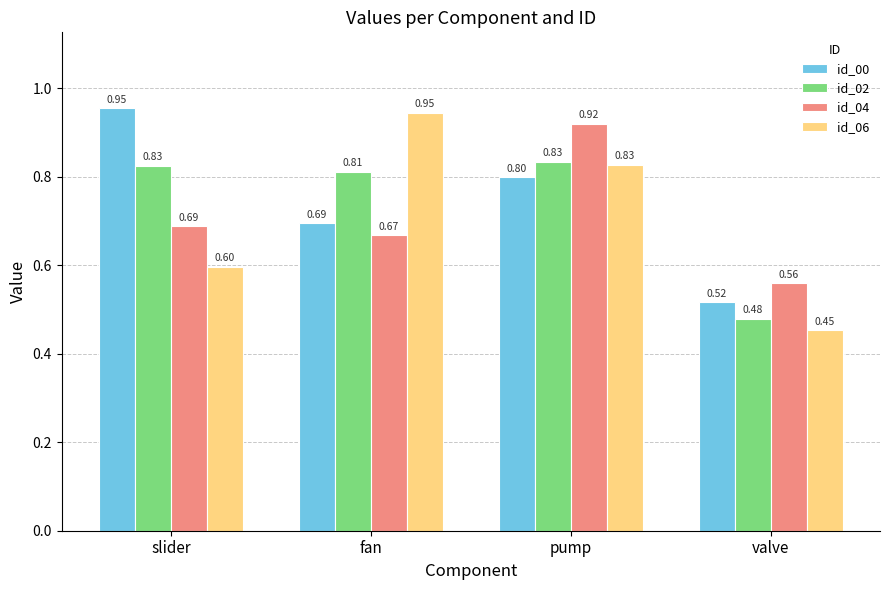

The id_06 series shows 1.7 at fan. True or false?

False